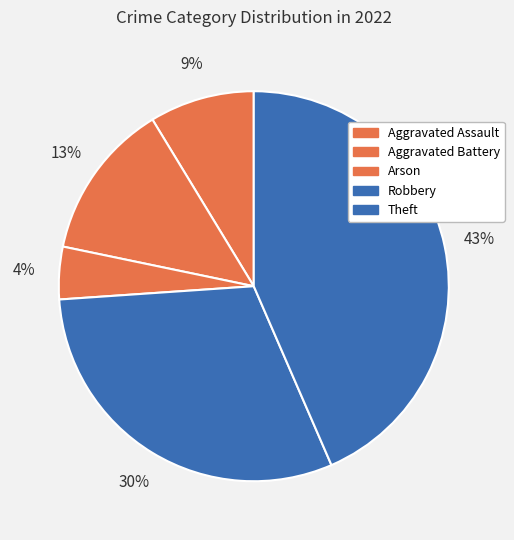

What is the smallest slice in the pie chart?

Arson